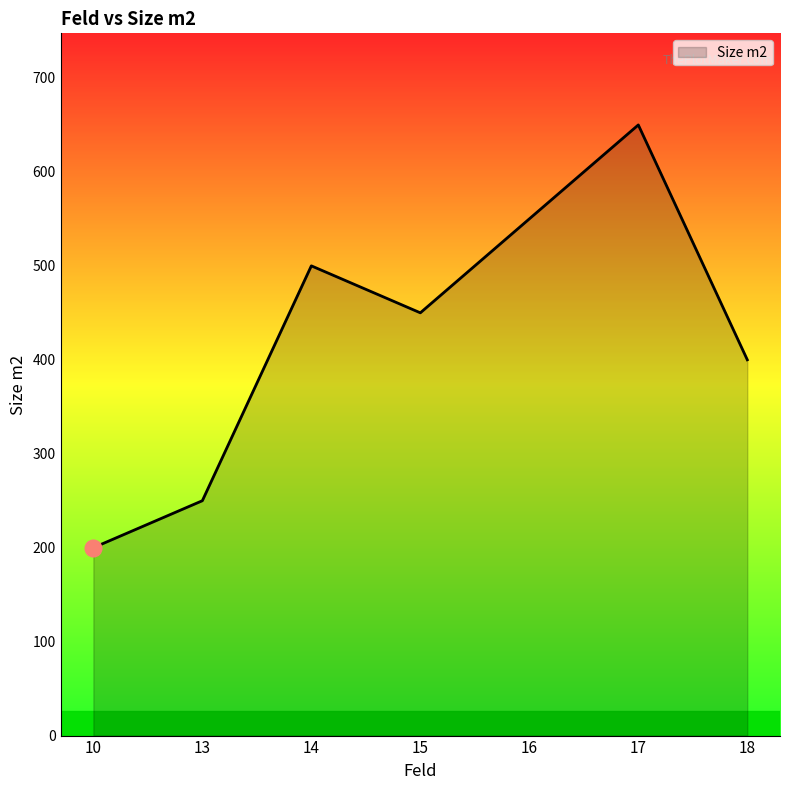

List the labels in order of value, largest first.

17, 16, 14, 15, 18, 13, 10